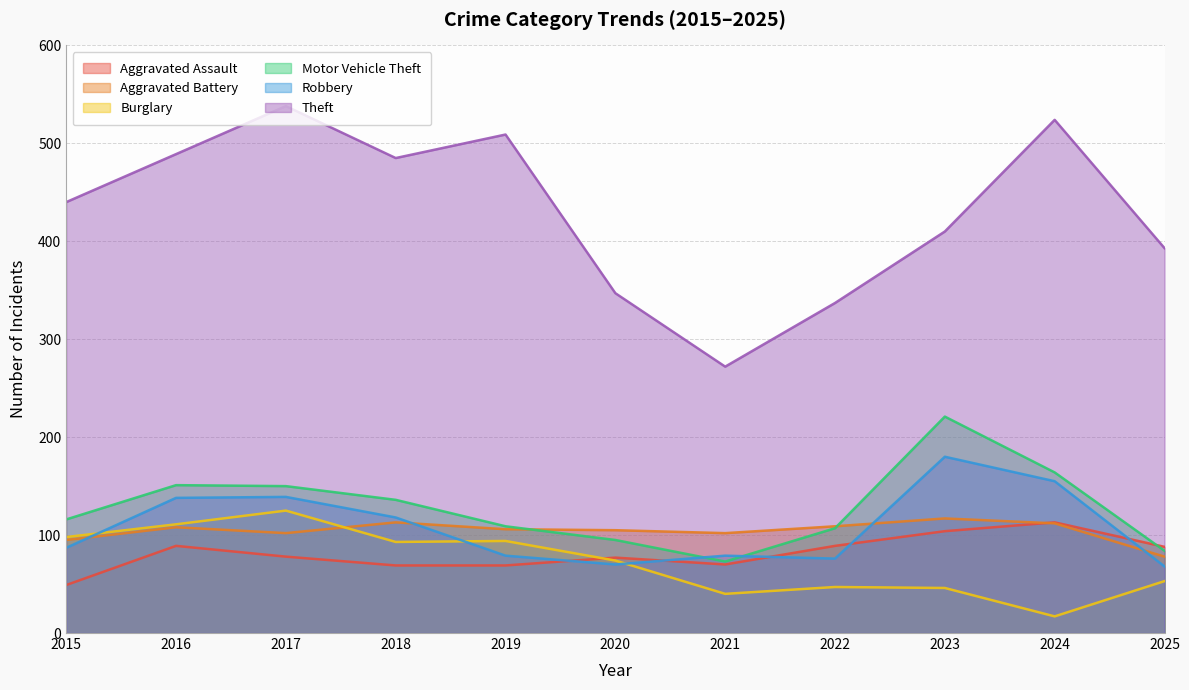

Reading right to left, list all the values displayed in this chart.

Aggravated Assault: 88	113	104	89	70	77	69	69	78	89	49
Aggravated Battery: 78	112	117	109	102	105	106	113	102	108	95
Burglary: 53	17	46	47	40	74	94	93	125	111	98
Motor Vehicle Theft: 84	164	221	107	73	95	109	136	150	151	116
Robbery: 68	155	180	76	79	70	79	118	139	138	87
Theft: 393	524	410	337	272	347	509	485	538	489	440